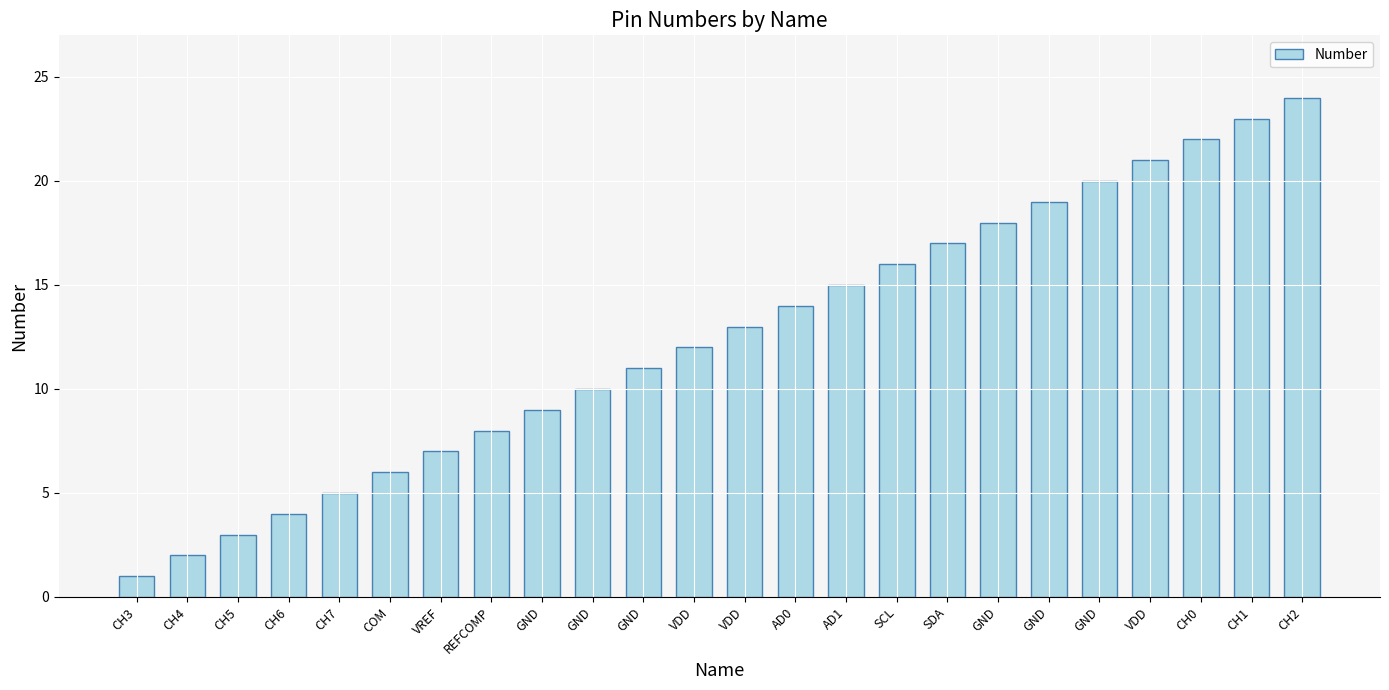

What is the ratio of the value at GND to the value at VDD?

1.5